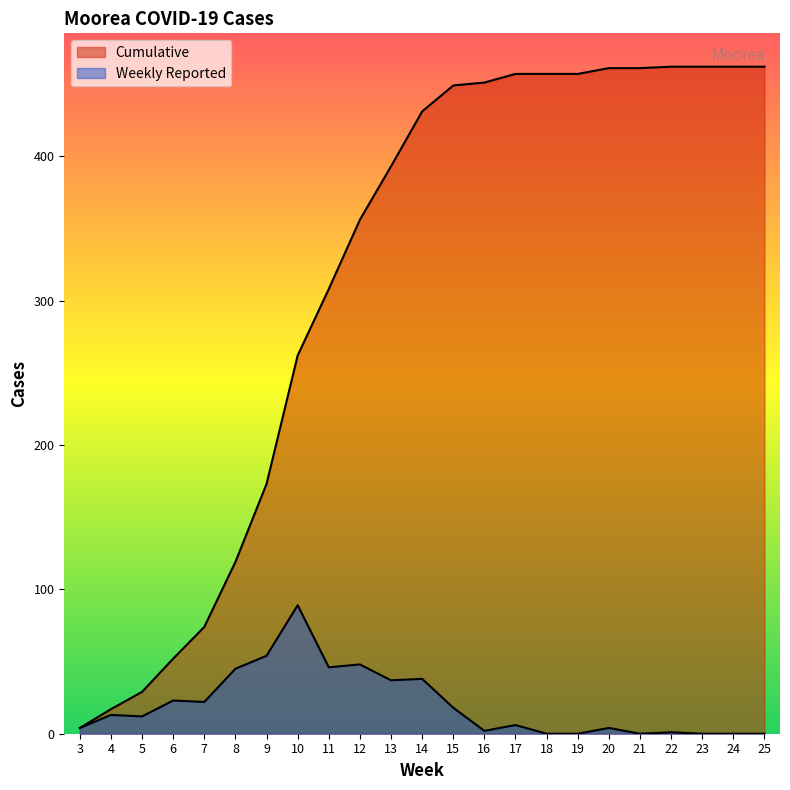

Is it true that Cumulative equals 457 at 19?

True